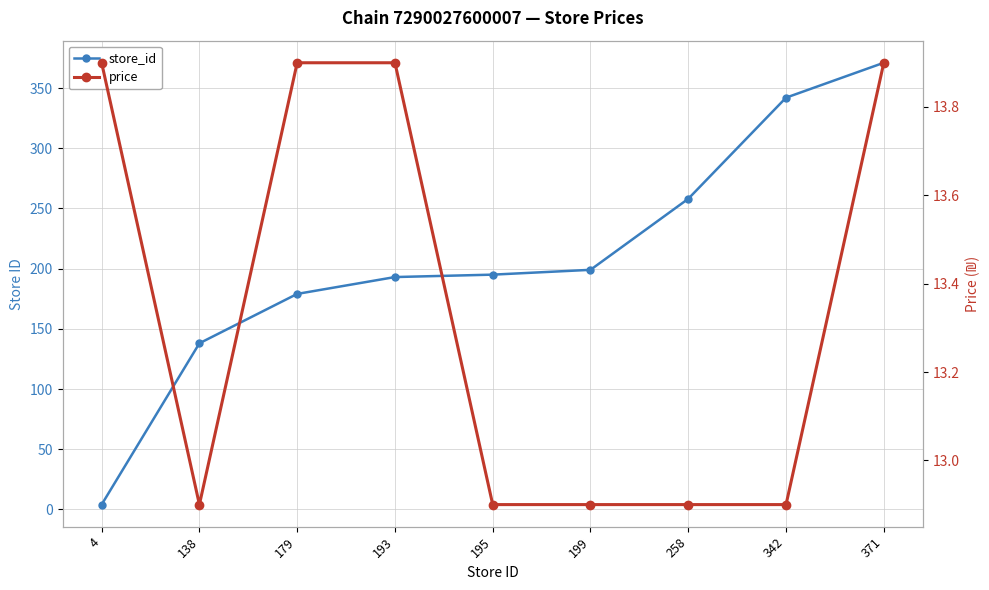

What is the difference between the store_id values at 179 and 199?

20.0